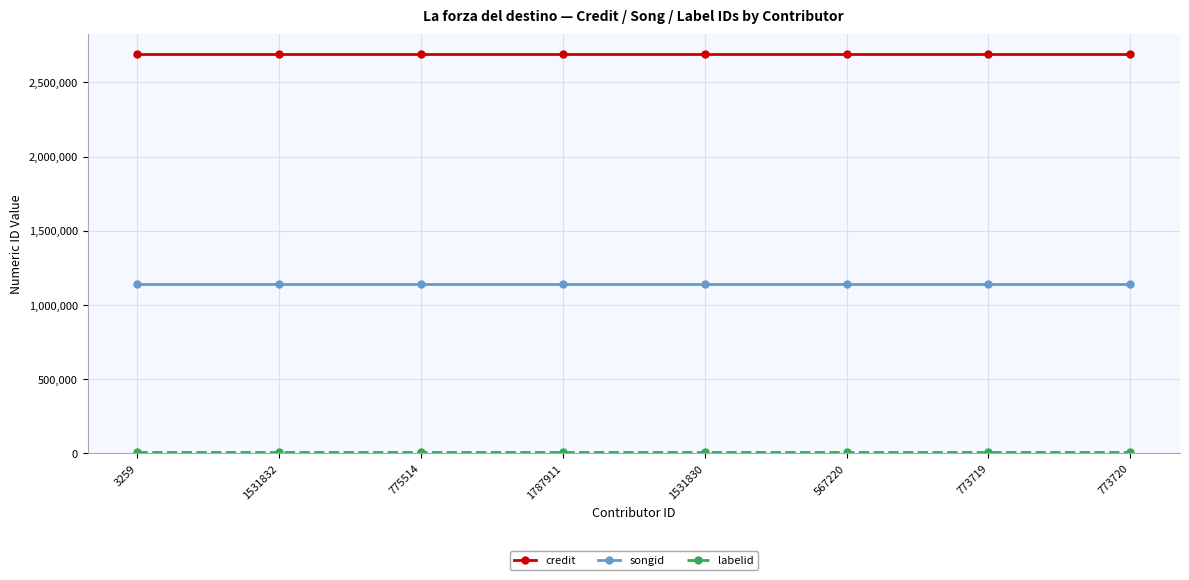

True or false: credit and songid cross at least once.

False